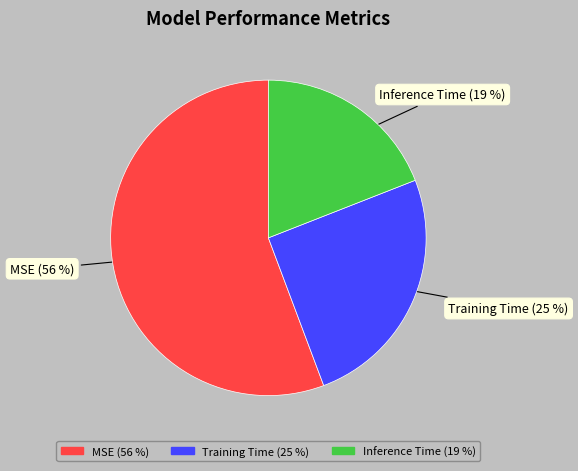

Is the sum of MSE and Training Time greater than half?

Yes